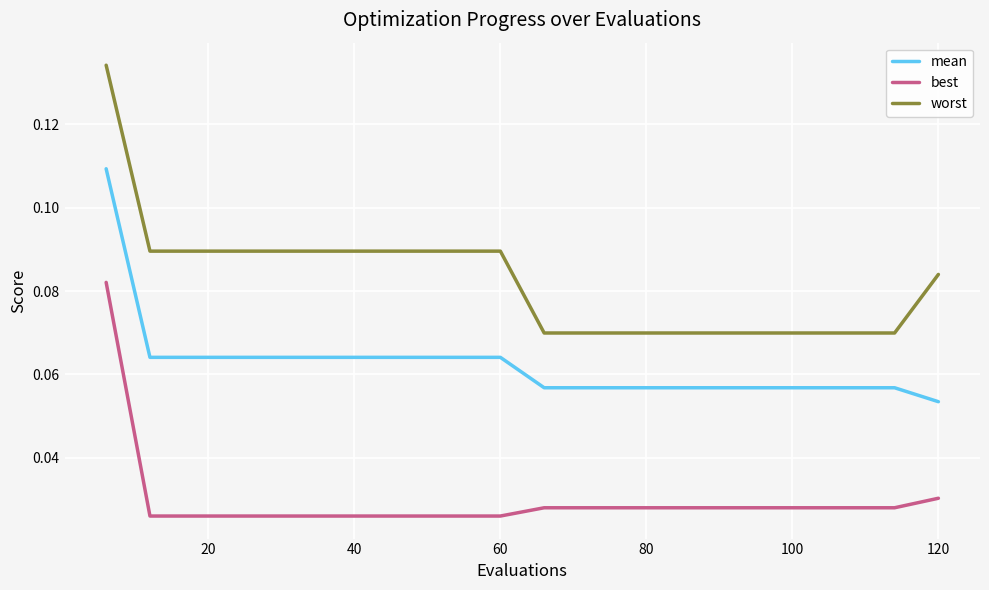

List the series in order of their overall mean, highest first.

worst, mean, best